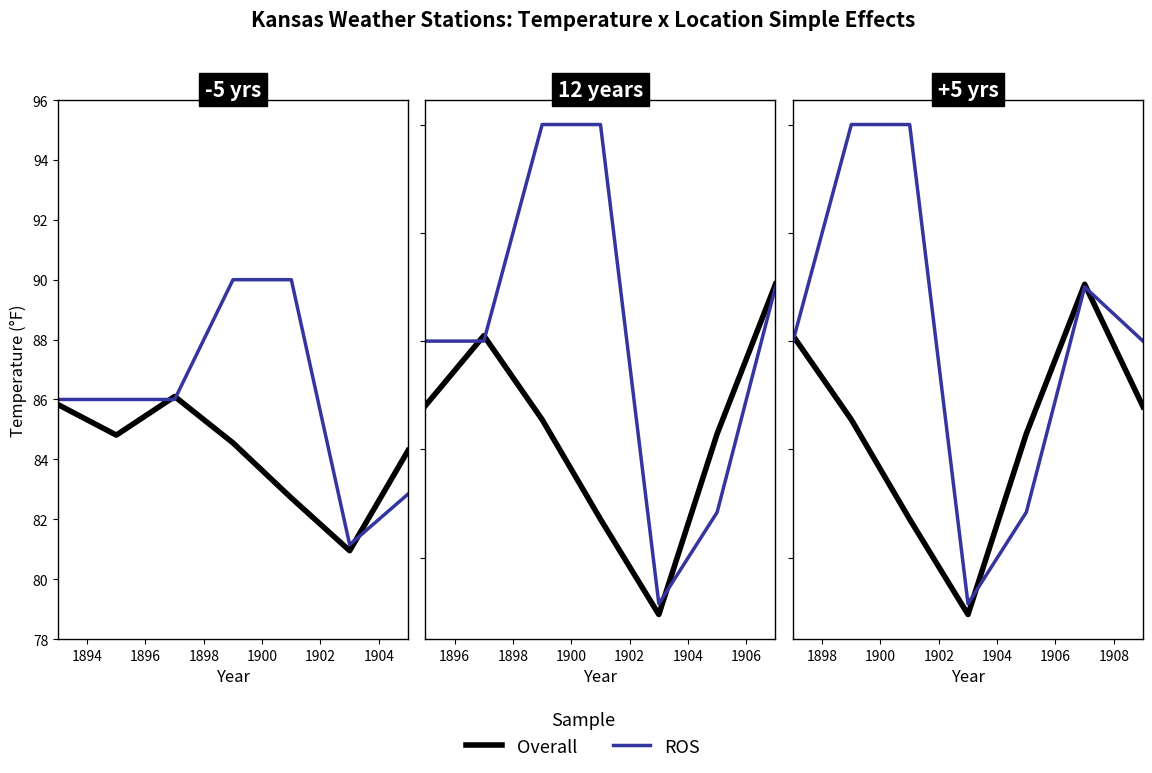

In ROS, how many points are lower than both neighbors (excluding endpoints)?

1